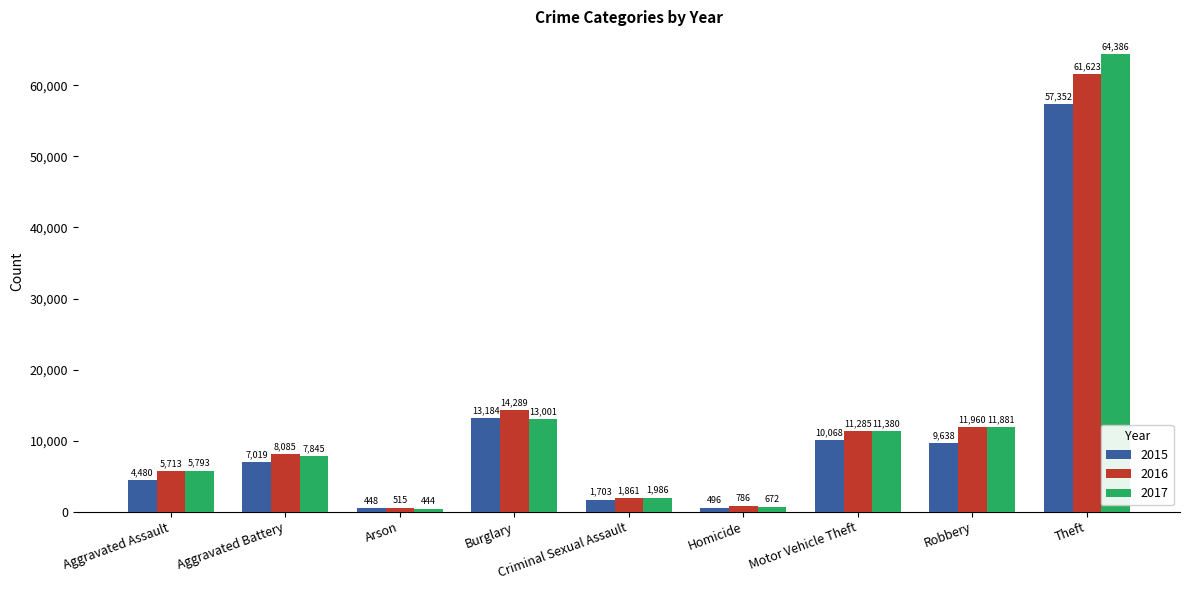

At how many categories does at least one series exceed 32308?

1